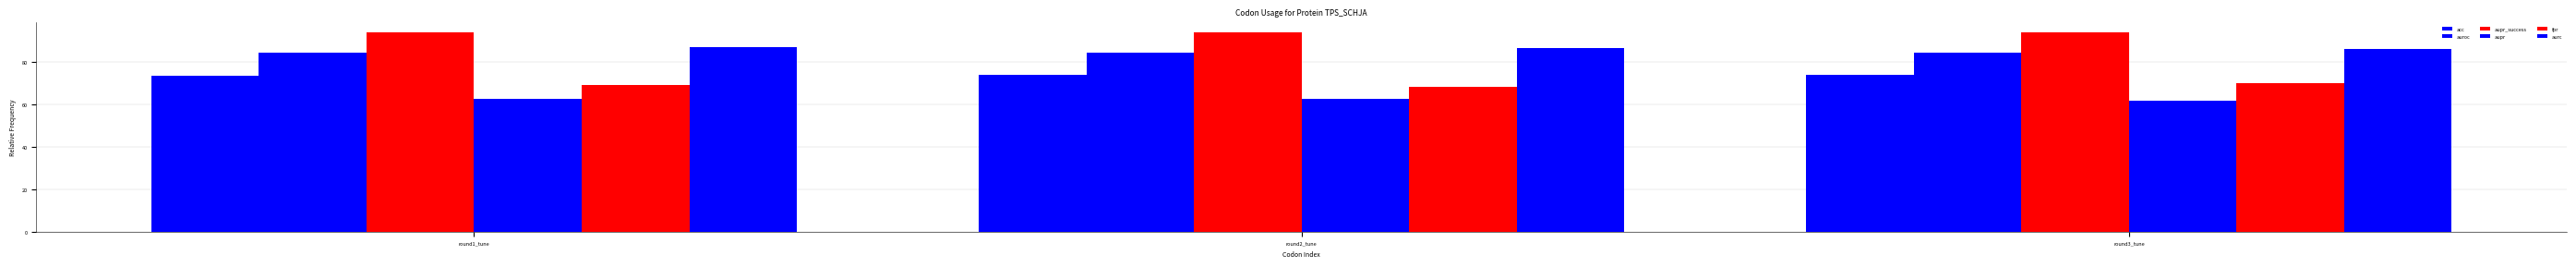

How many bars are there in each group?

6